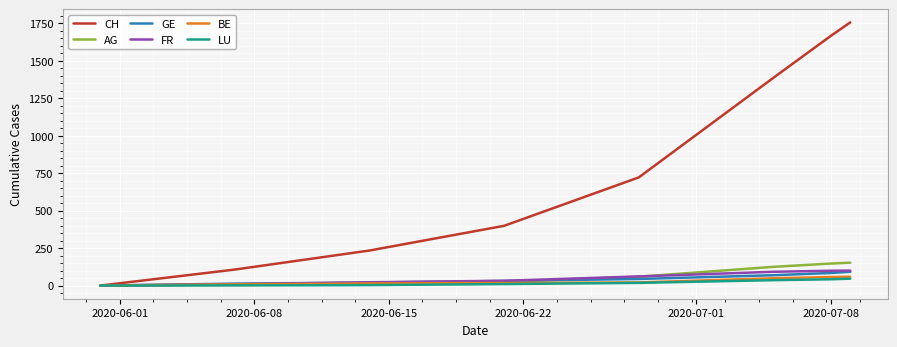

Which series has the largest range (max minus min)?

CH